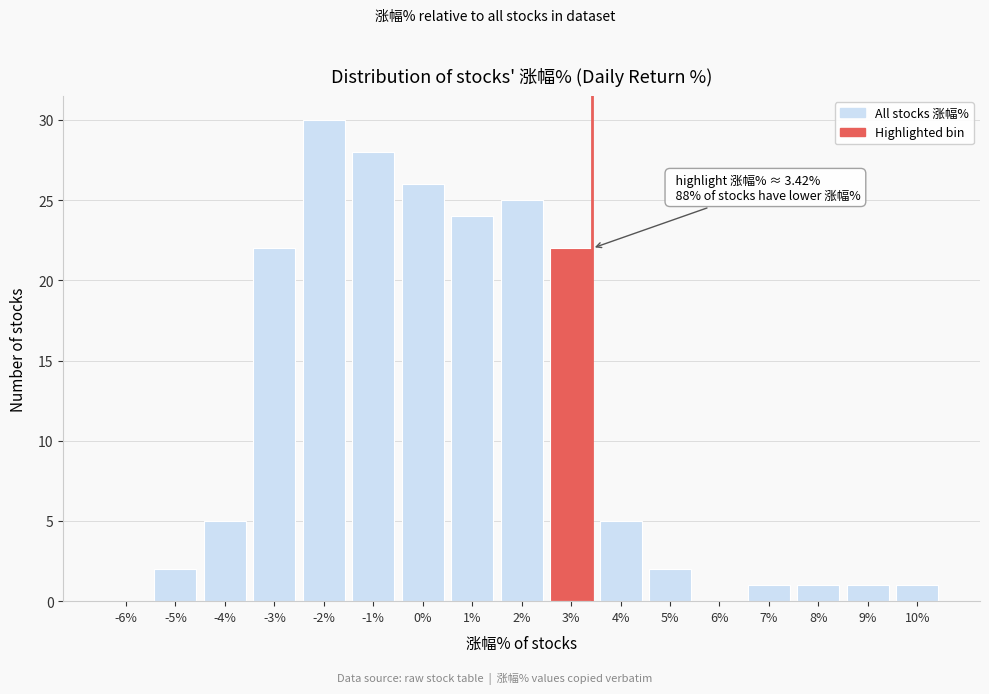

Reading left to right, what are all the values shown in this chart?

-6%=0	-5%=2	-4%=5	-3%=22	-2%=30	-1%=28	0%=26	1%=24	2%=25	3%=22	4%=5	5%=2	6%=0	7%=1	8%=1	9%=1	10%=1